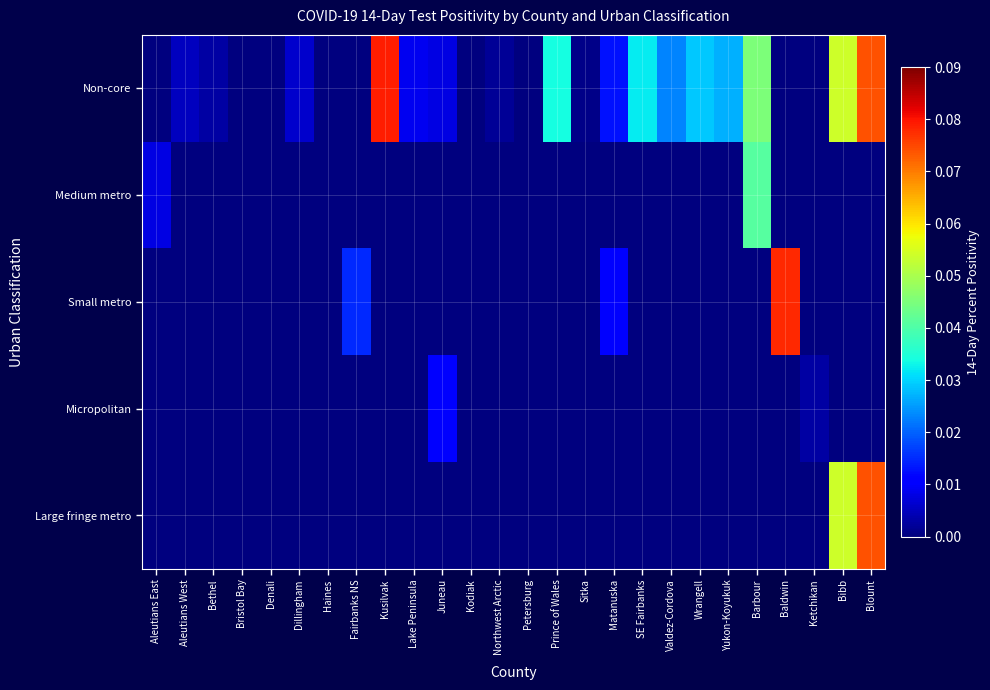

At which category does the chart reach its minimum across all series?

Aleutians East